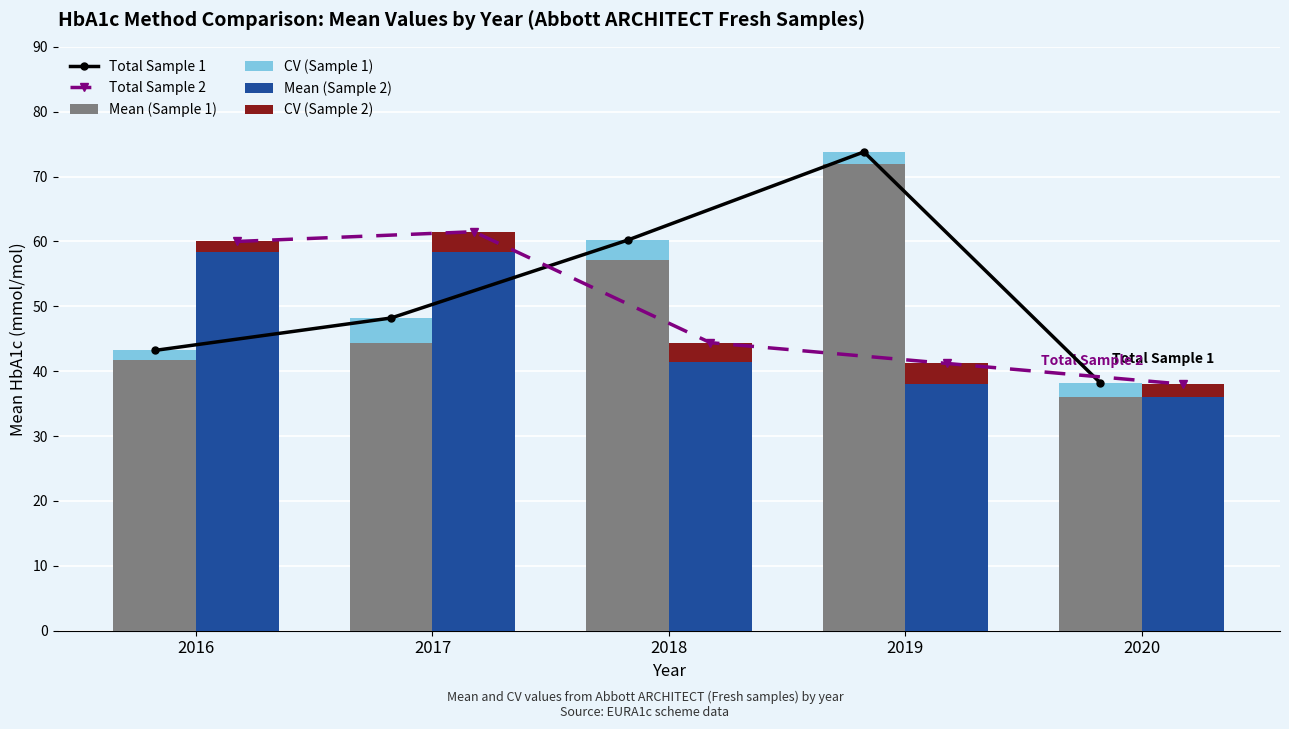

Is the value of Total Sample 1 at 2017 greater than the value of Mean (Sample 2) at 2019?

Yes